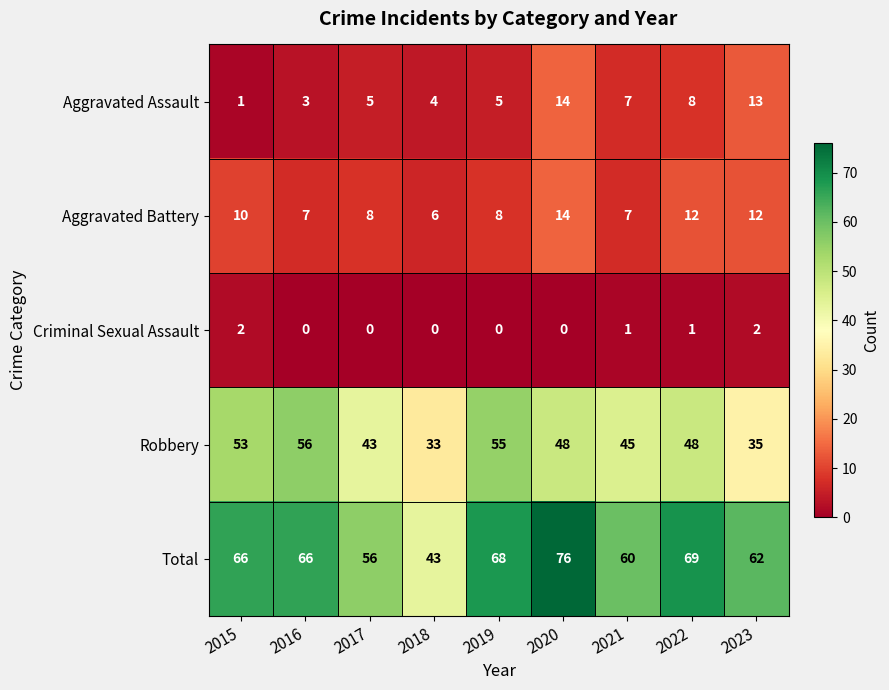

What is the spread (max minus min) of values at 2017?

56